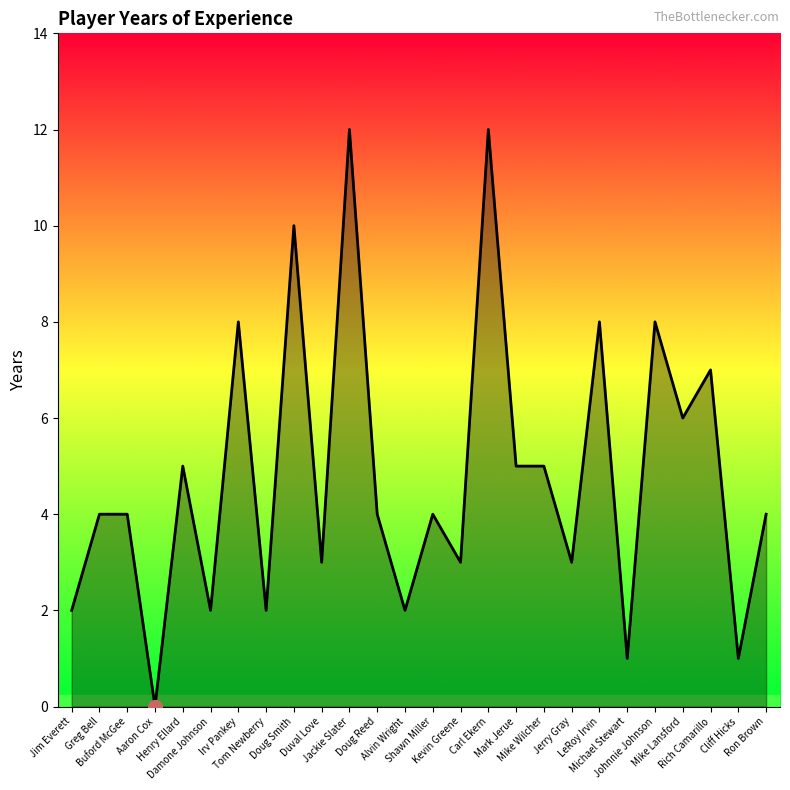

What is the difference between the maximum and minimum values?

12